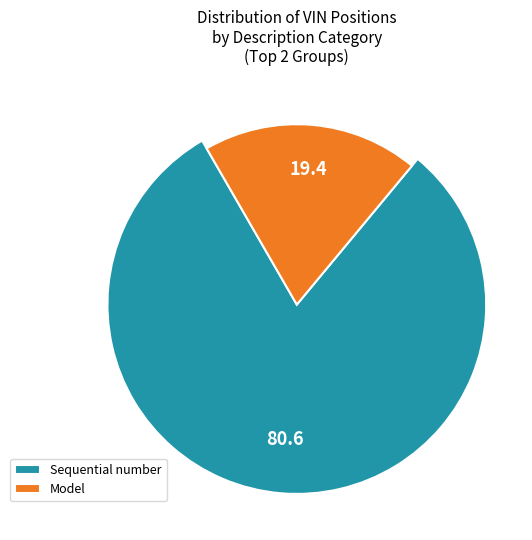

Does World Manufacturer Identifier (M) account for over 50% of the chart?

No